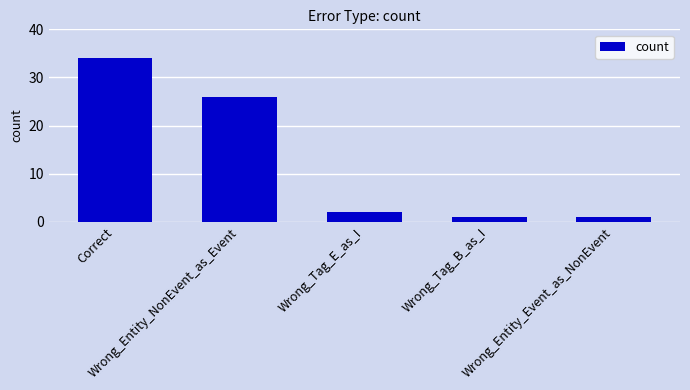

Are the bars horizontal?

No